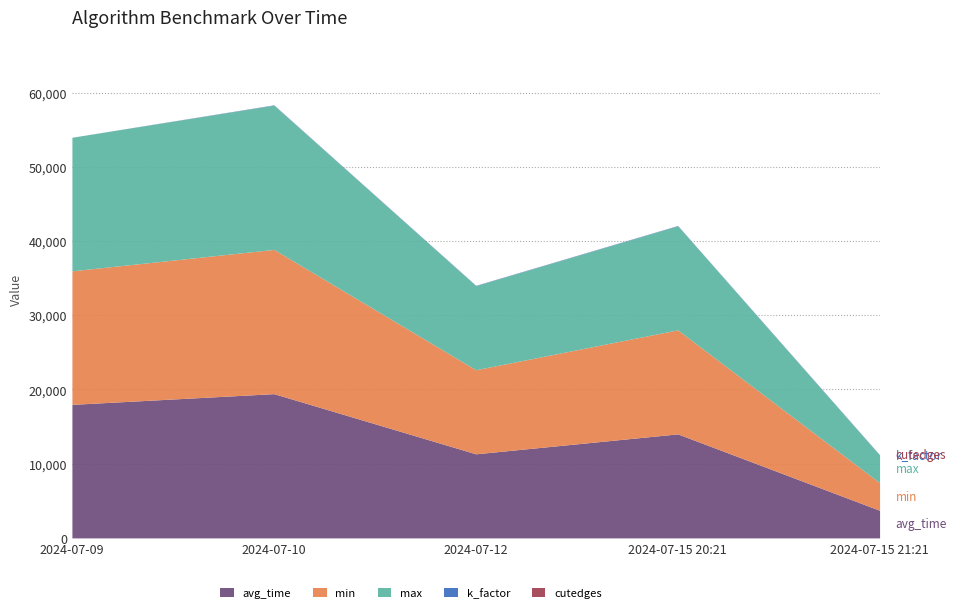

What is the difference between the highest and lowest values at 2024-07-15 20:21?

14013.0